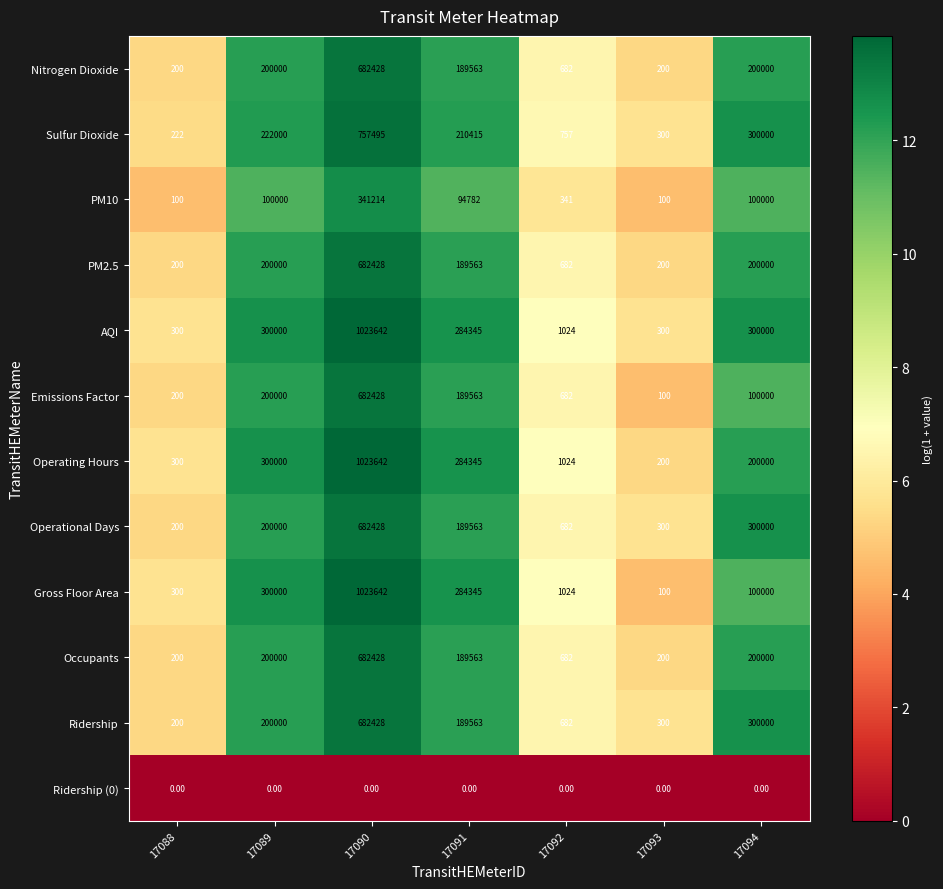

Which series has the largest total across all categories?

AQI